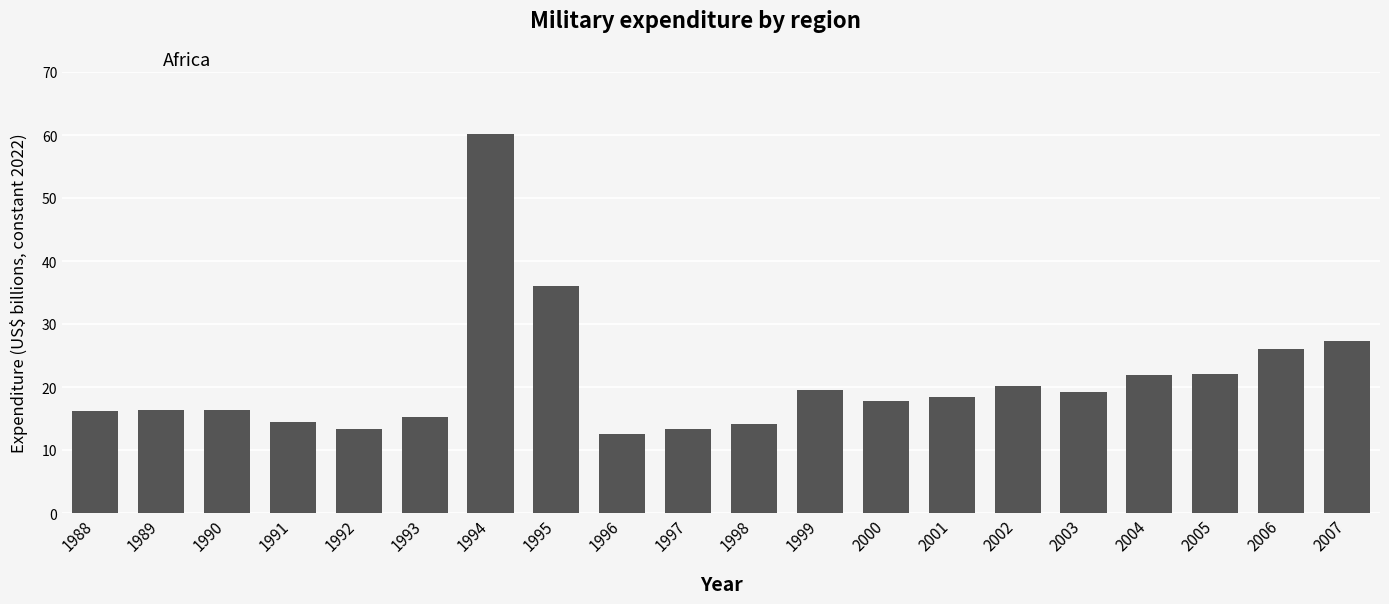

At which label is the value closest to 36?

1995